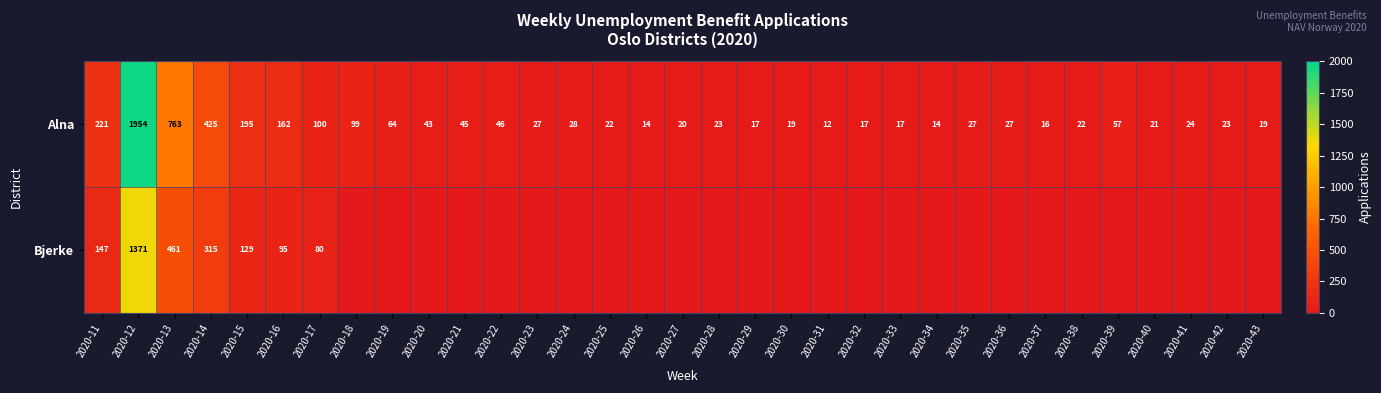

Count the number of categories in the chart.

33